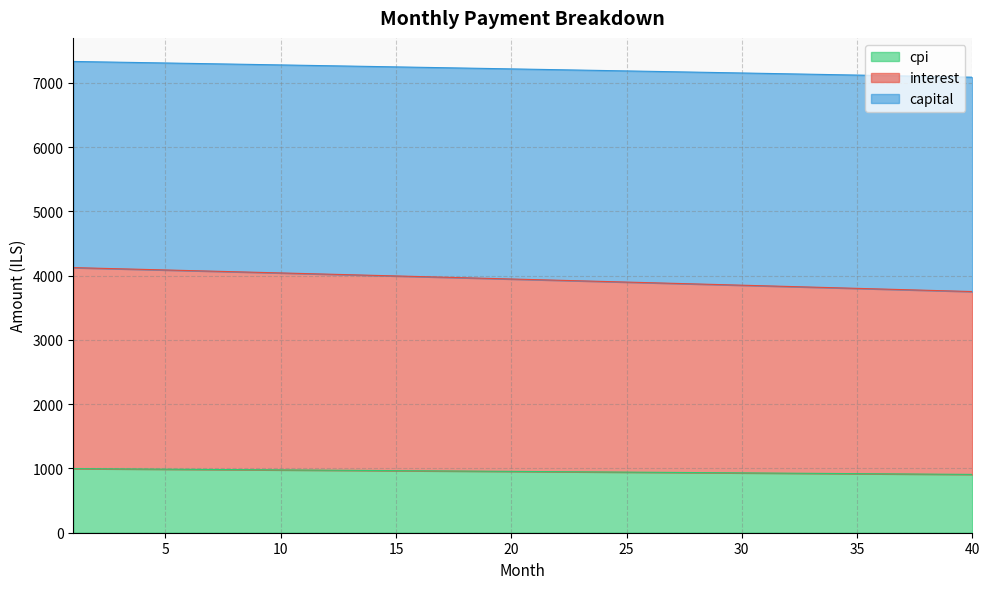

Which has a higher value, 4 or 33?

4